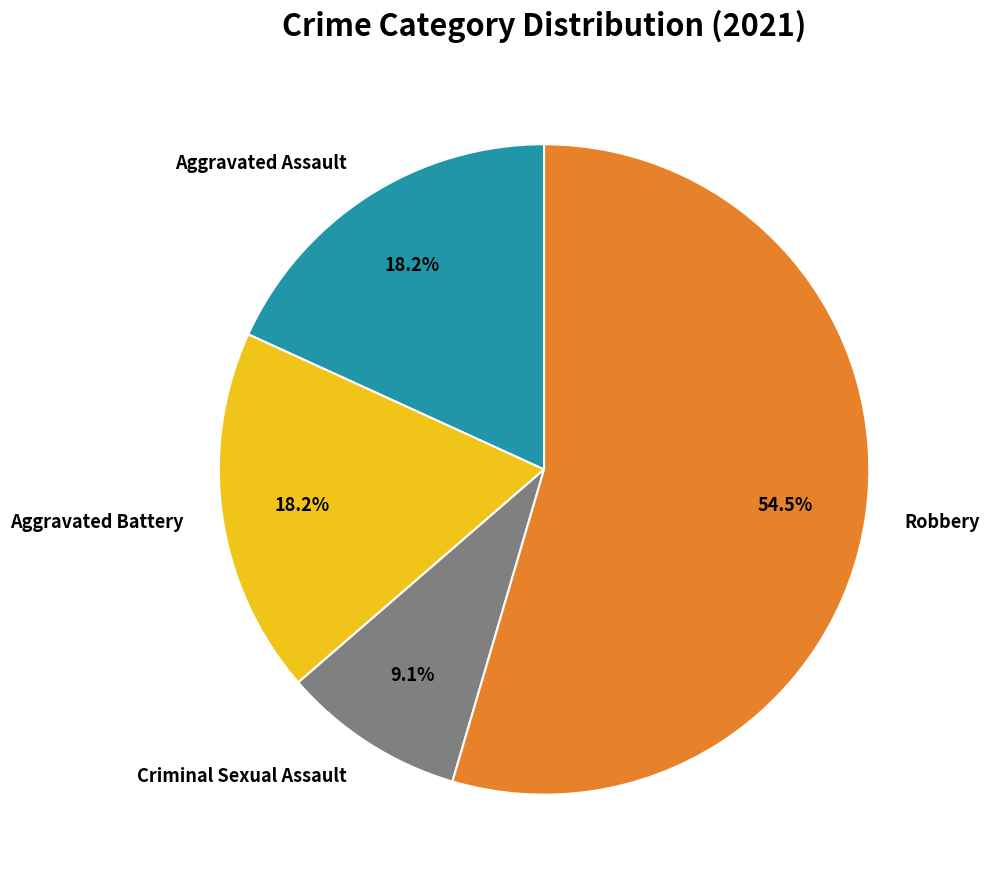

To the nearest percent, what is the average slice percentage?

25%